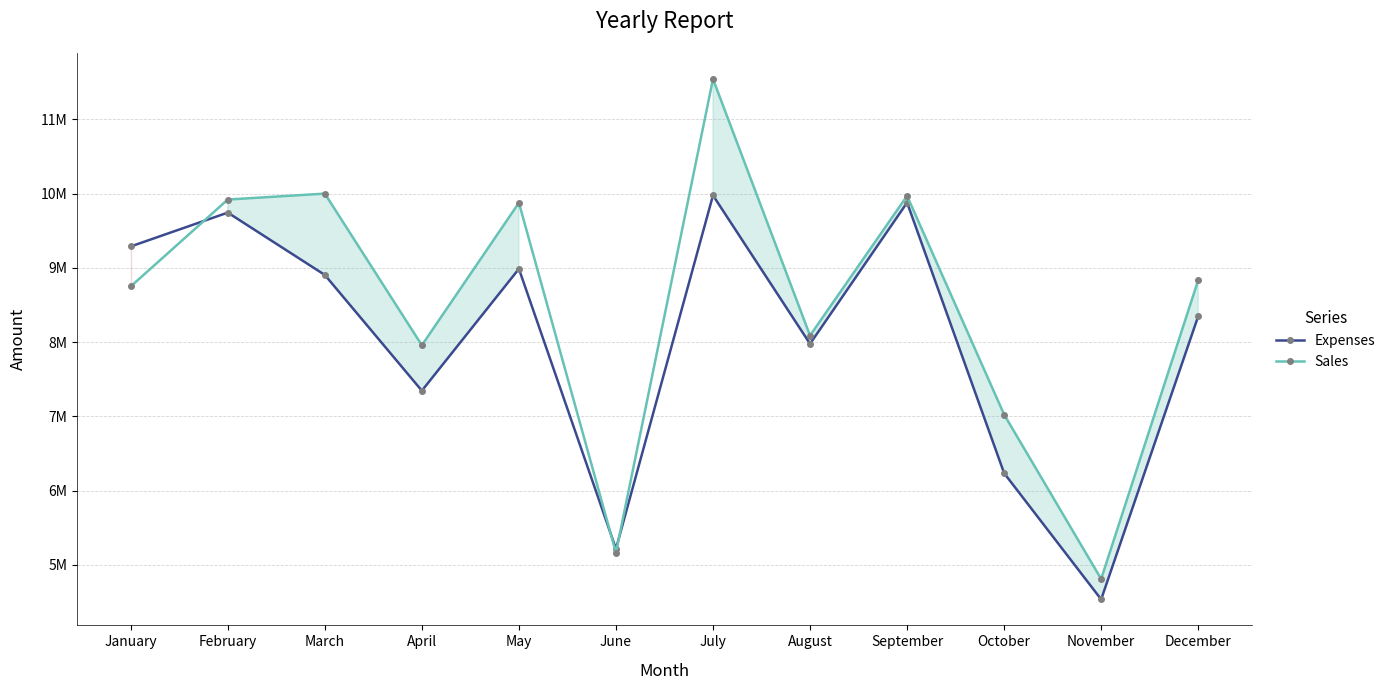

What value does the Expenses series have at September?

9879000